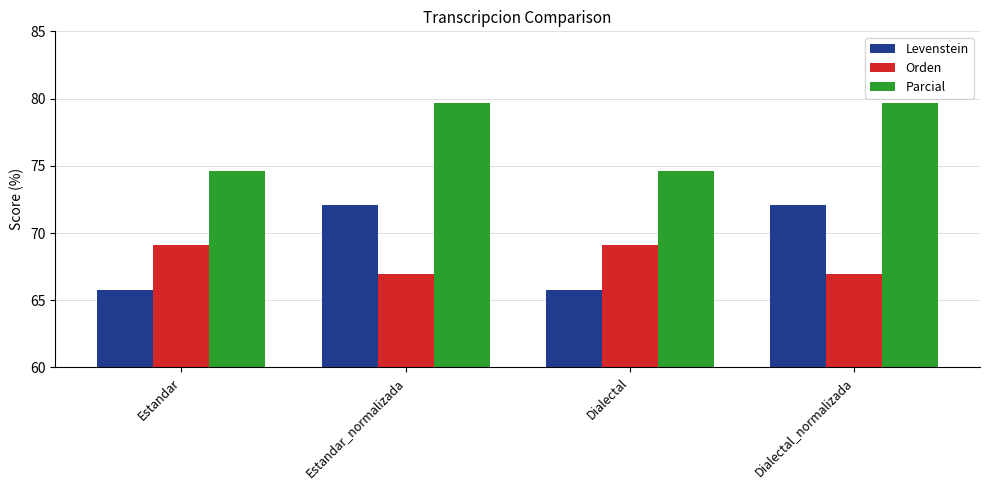

What is the spread (max minus min) of values at Estandar?

8.8